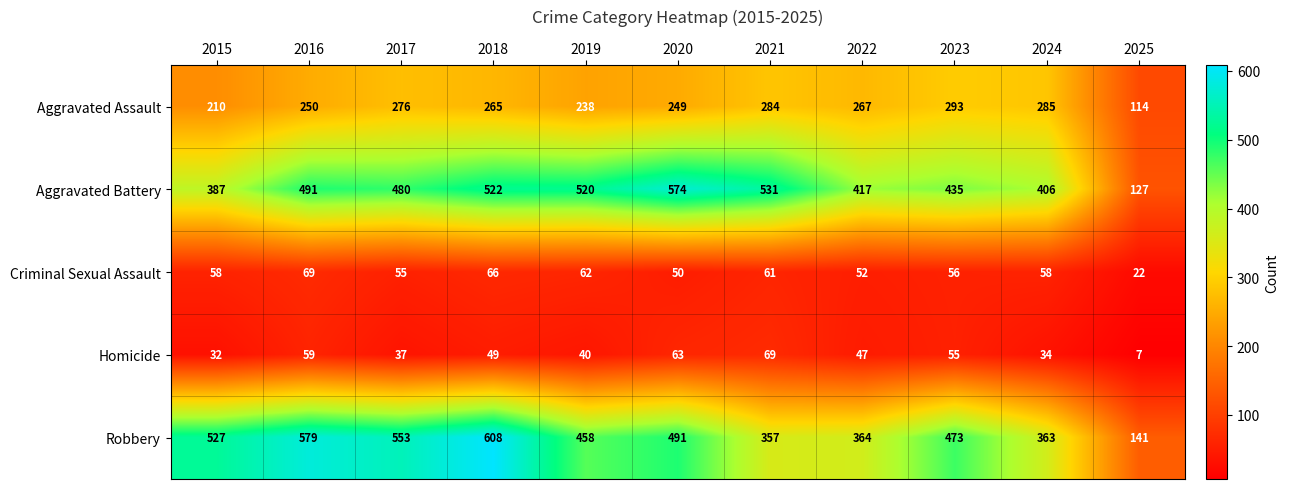

Is it true that Robbery equals 179 at 2021?

False